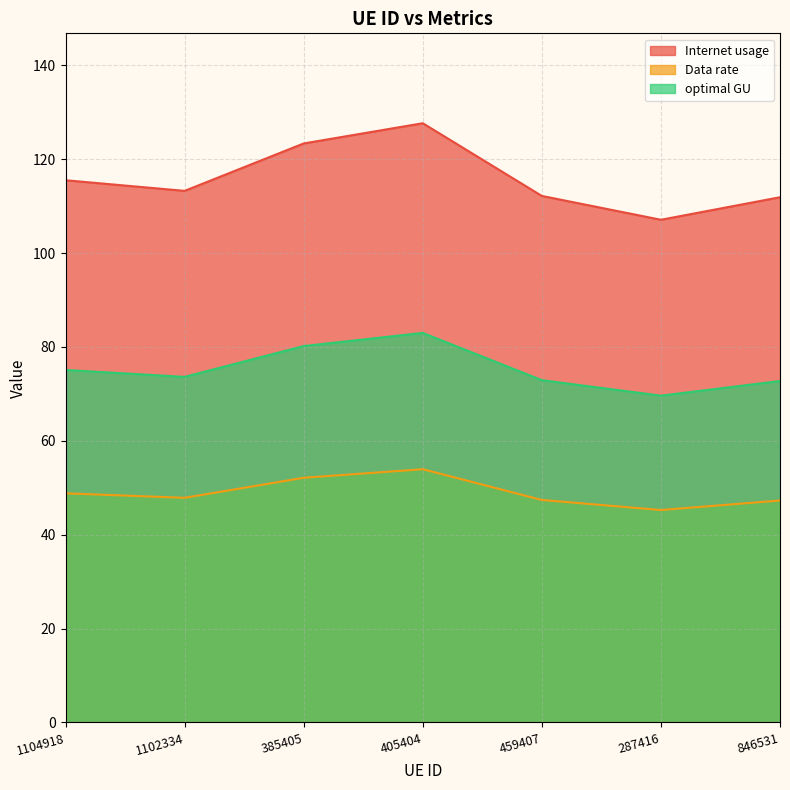

Between 385405 and 846531, which series saw the biggest shift?

Internet usage